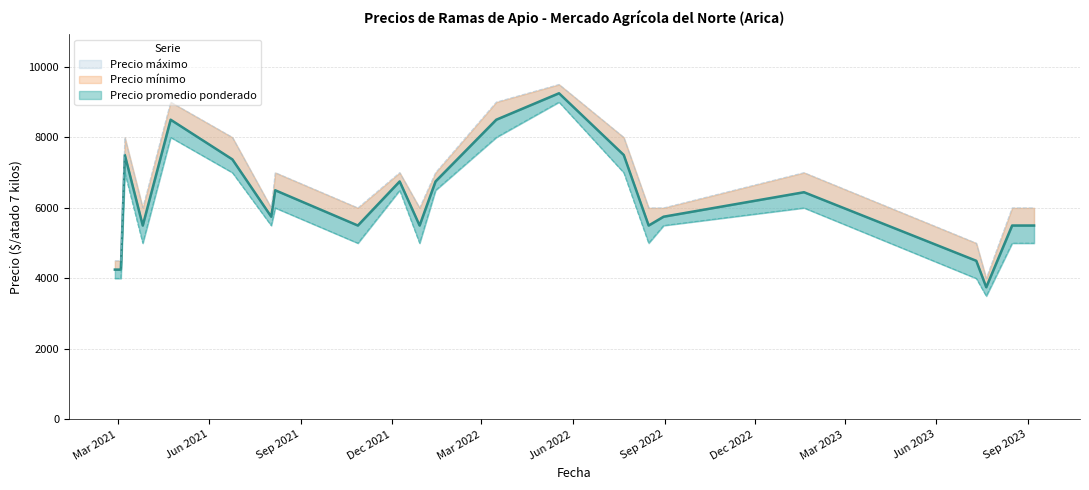

At which label is Precio mínimo closest to 6250?

2021-08-06